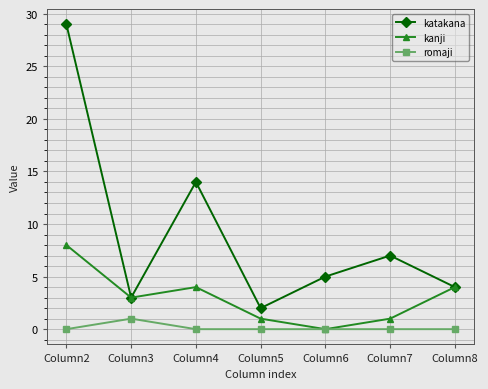

True or false: katakana has more than 0 interior local peaks.

True